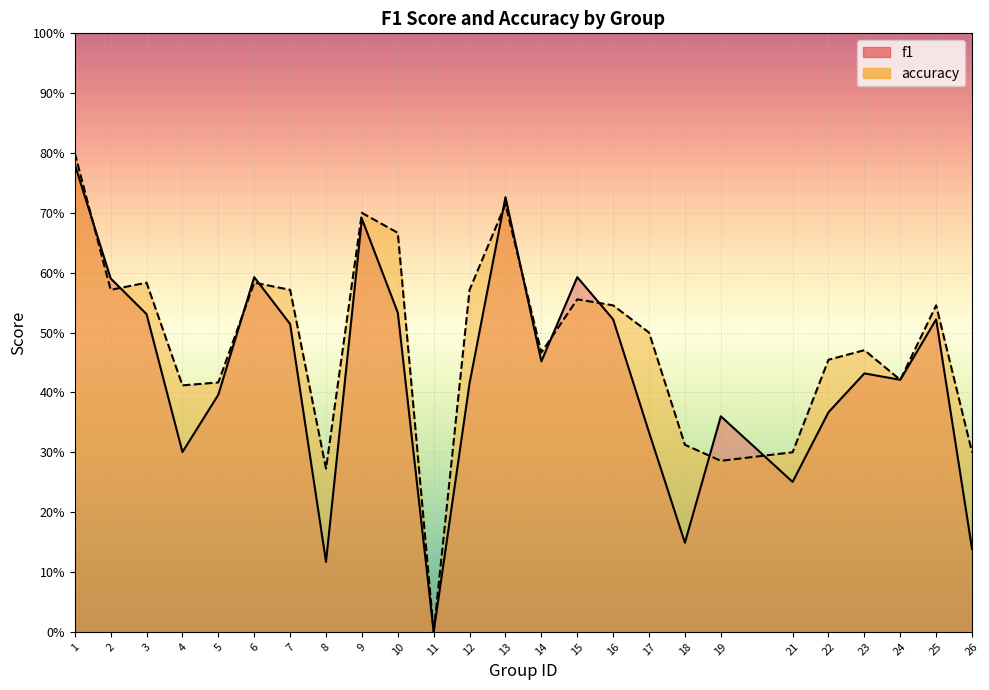

Rank the series at 9 from lowest to highest value.

f1, accuracy